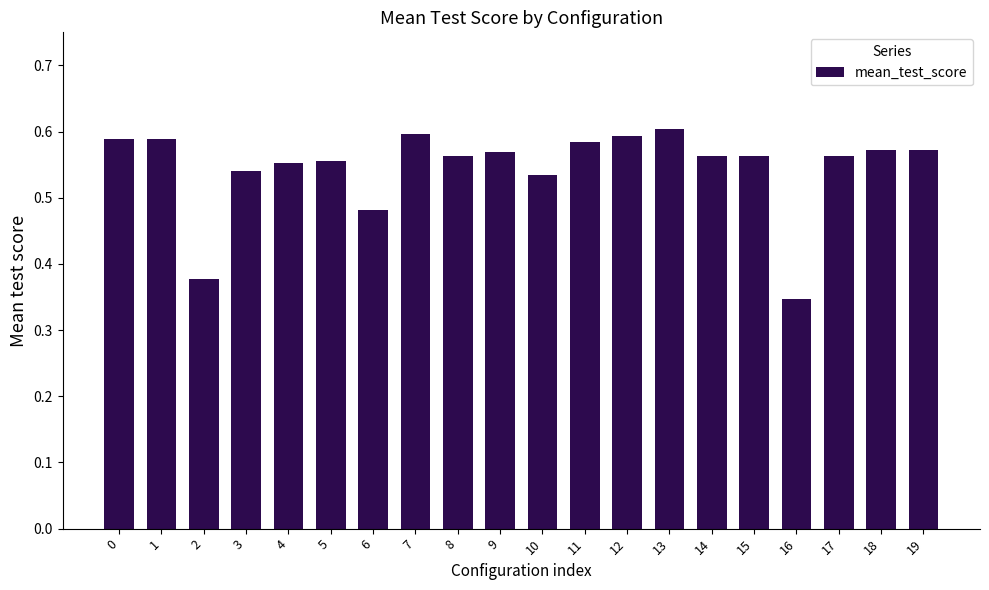

The chart shows a value of 1.0 at 18. True or false?

False